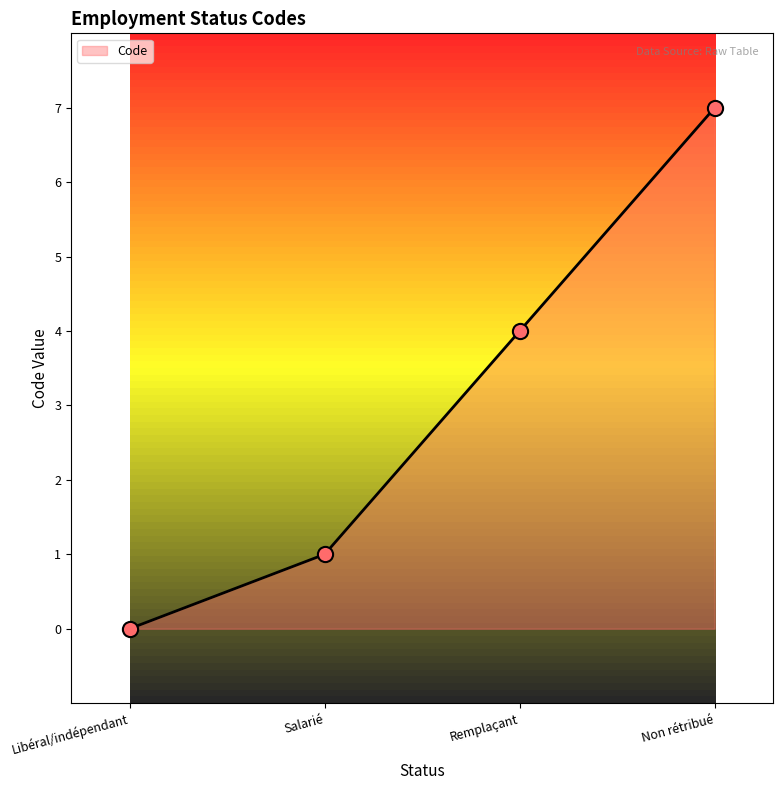

Between Remplaçant and Non rétribué, which is larger?

Non rétribué